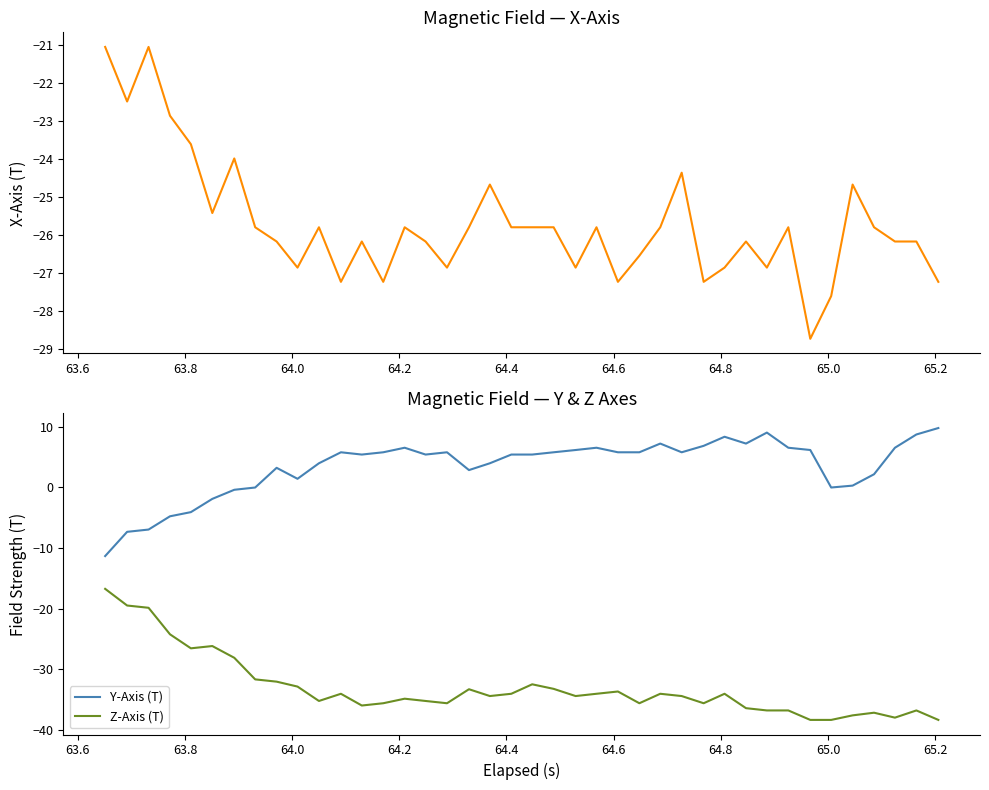

What is the maximum value for Y-Axis (T)?

9.8